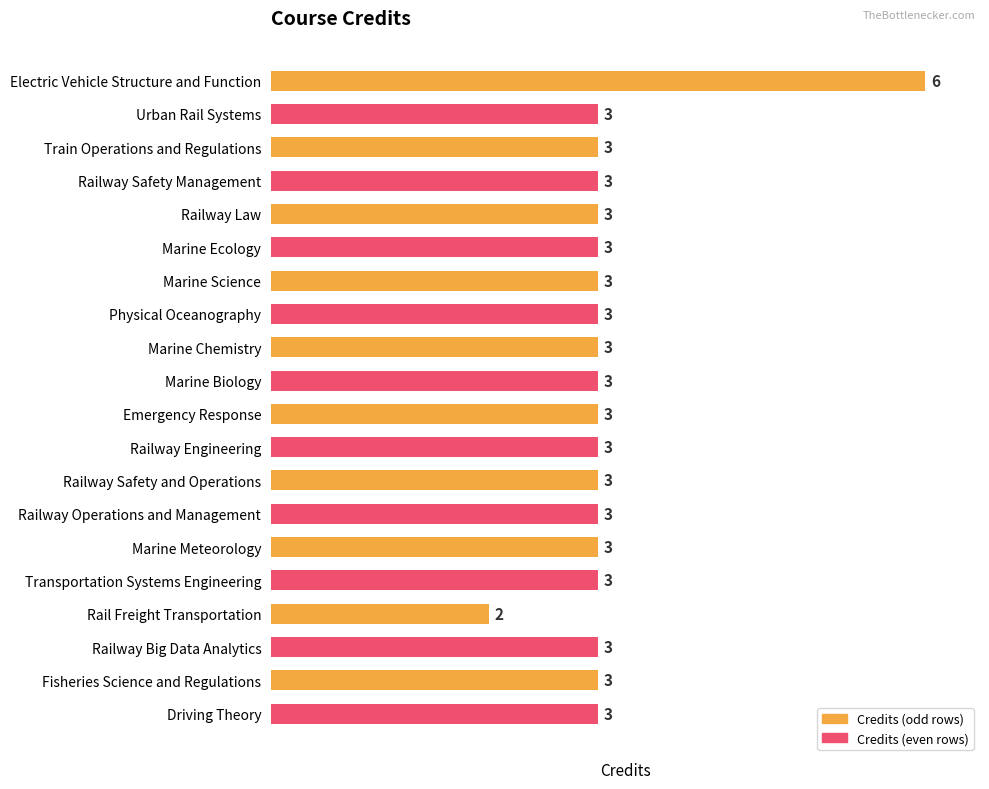

Read the value at Fisheries Science and Regulations.

3